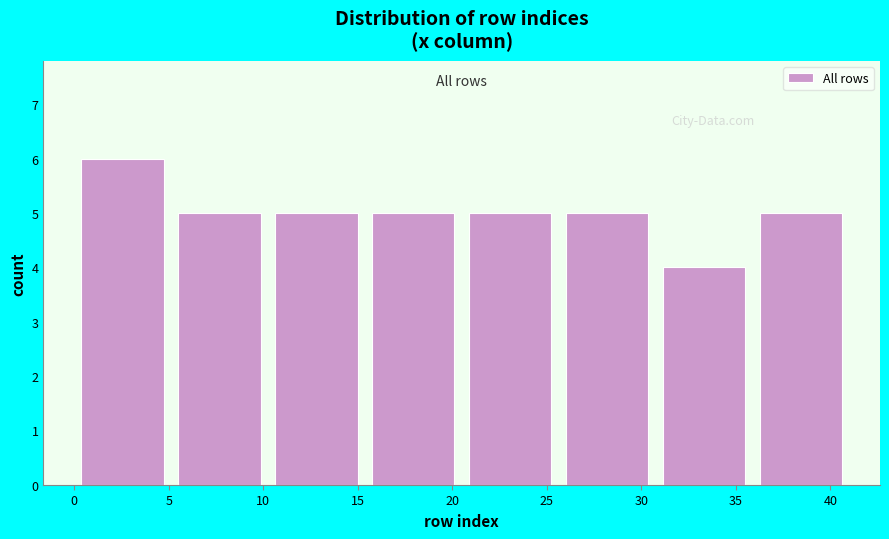

Over which range of the x-axis is the bar tallest?

0.0 to 5.0